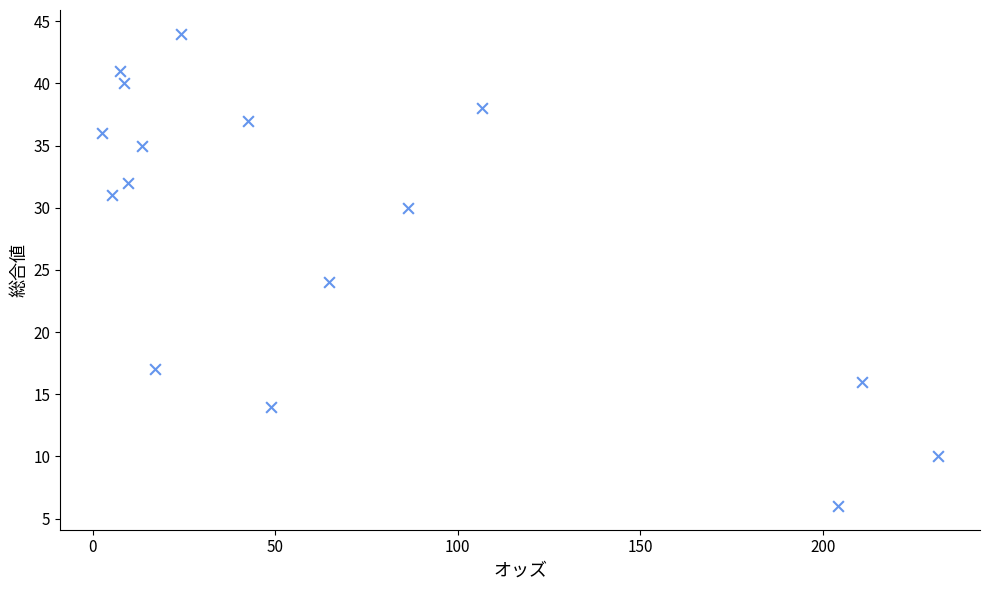

What Y value in the scatter plot is closest to 25?

24